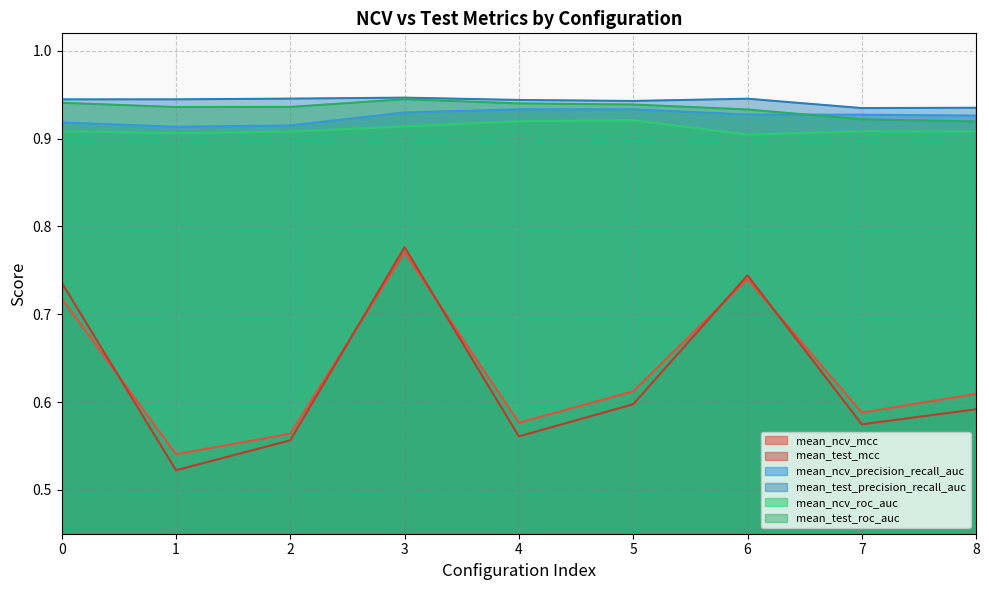

Which has a higher value, 3 or 8?

3